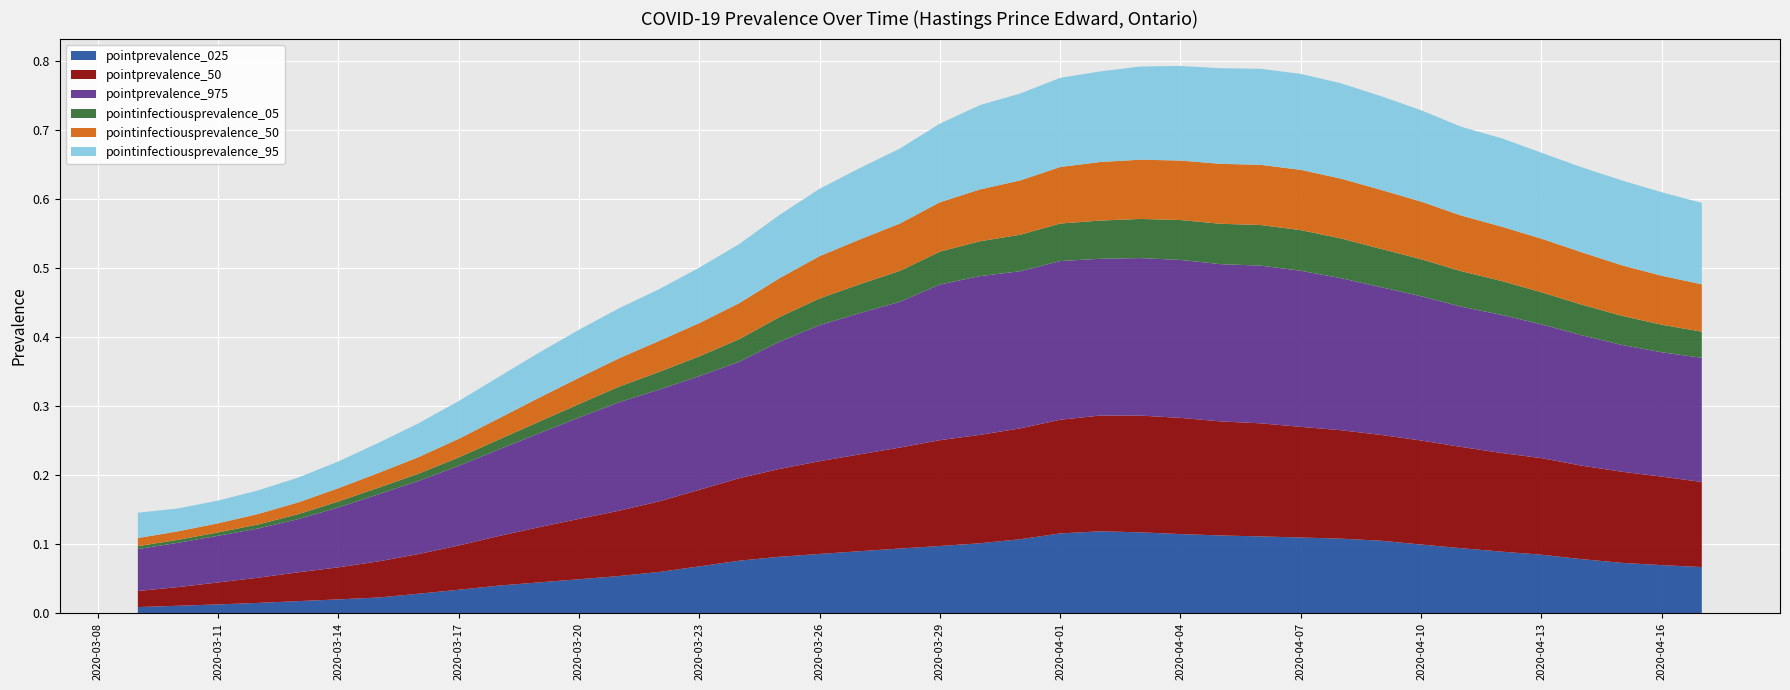

Reading left to right, transcribe all the data shown in this chart.

pointprevalence_025: 0.0	0.0	0.0	0.0	0.0	0.0	0.0	0.0	0.0	0.0	0.0	0.0	0.1	0.1	0.1	0.1	0.1	0.1	0.1	0.1	0.1	0.1	0.1	0.1	0.1	0.1	0.1	0.1	0.1	0.1	0.1	0.1	0.1	0.1	0.1	0.1	0.1	0.1	0.1	0.1
pointprevalence_50: 0.0	0.0	0.0	0.0	0.0	0.0	0.1	0.1	0.1	0.1	0.1	0.1	0.1	0.1	0.1	0.1	0.1	0.1	0.1	0.1	0.2	0.2	0.2	0.2	0.2	0.2	0.2	0.2	0.2	0.2	0.2	0.2	0.2	0.1	0.1	0.1	0.1	0.1	0.1	0.1
pointprevalence_975: 0.1	0.1	0.1	0.1	0.1	0.1	0.1	0.1	0.1	0.1	0.1	0.1	0.2	0.2	0.2	0.2	0.2	0.2	0.2	0.2	0.2	0.2	0.2	0.2	0.2	0.2	0.2	0.2	0.2	0.2	0.2	0.2	0.2	0.2	0.2	0.2	0.2	0.2	0.2	0.2
pointinfectiousprevalence_05: 0.0	0.0	0.0	0.0	0.0	0.0	0.0	0.0	0.0	0.0	0.0	0.0	0.0	0.0	0.0	0.0	0.0	0.0	0.0	0.0	0.0	0.1	0.1	0.1	0.1	0.1	0.1	0.1	0.1	0.1	0.1	0.1	0.1	0.1	0.0	0.0	0.0	0.0	0.0	0.0
pointinfectiousprevalence_50: 0.0	0.0	0.0	0.0	0.0	0.0	0.0	0.0	0.0	0.0	0.0	0.0	0.0	0.0	0.0	0.1	0.1	0.1	0.1	0.1	0.1	0.1	0.1	0.1	0.1	0.1	0.1	0.1	0.1	0.1	0.1	0.1	0.1	0.1	0.1	0.1	0.1	0.1	0.1	0.1
pointinfectiousprevalence_95: 0.0	0.0	0.0	0.0	0.0	0.0	0.0	0.0	0.1	0.1	0.1	0.1	0.1	0.1	0.1	0.1	0.1	0.1	0.1	0.1	0.1	0.1	0.1	0.1	0.1	0.1	0.1	0.1	0.1	0.1	0.1	0.1	0.1	0.1	0.1	0.1	0.1	0.1	0.1	0.1